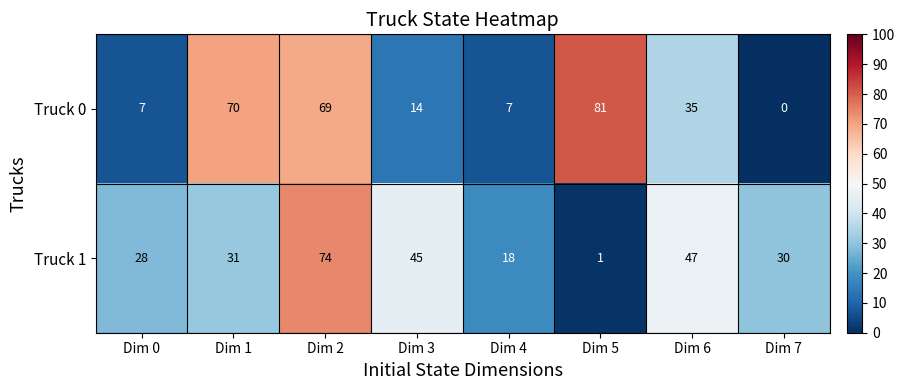

Reading left to right, what are all the values shown in this chart?

Truck 0: 7	70	69	14	7	81	35	0
Truck 1: 28	31	74	45	18	1	47	30